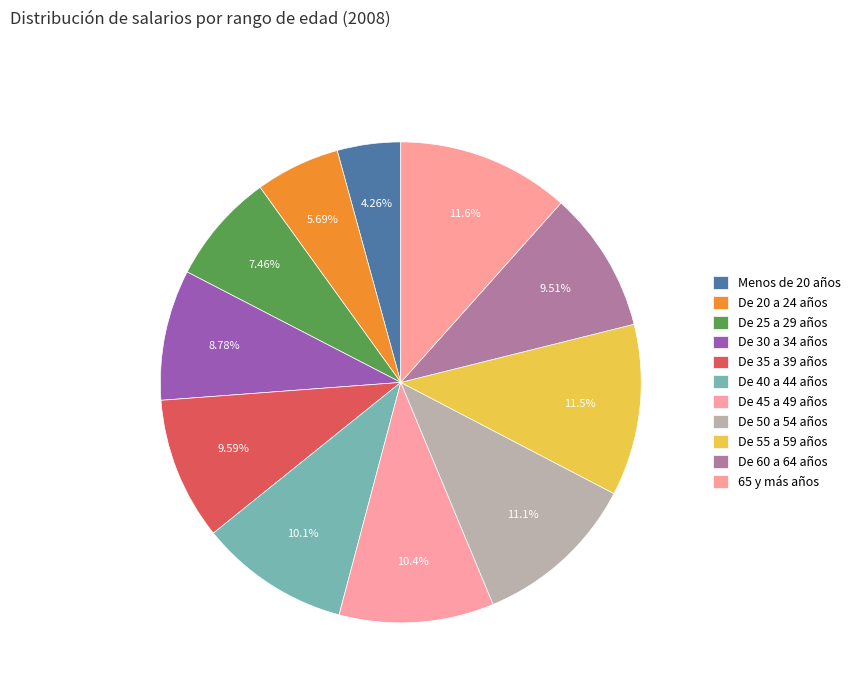

What is the smallest slice in the pie chart?

Menos de 20 años